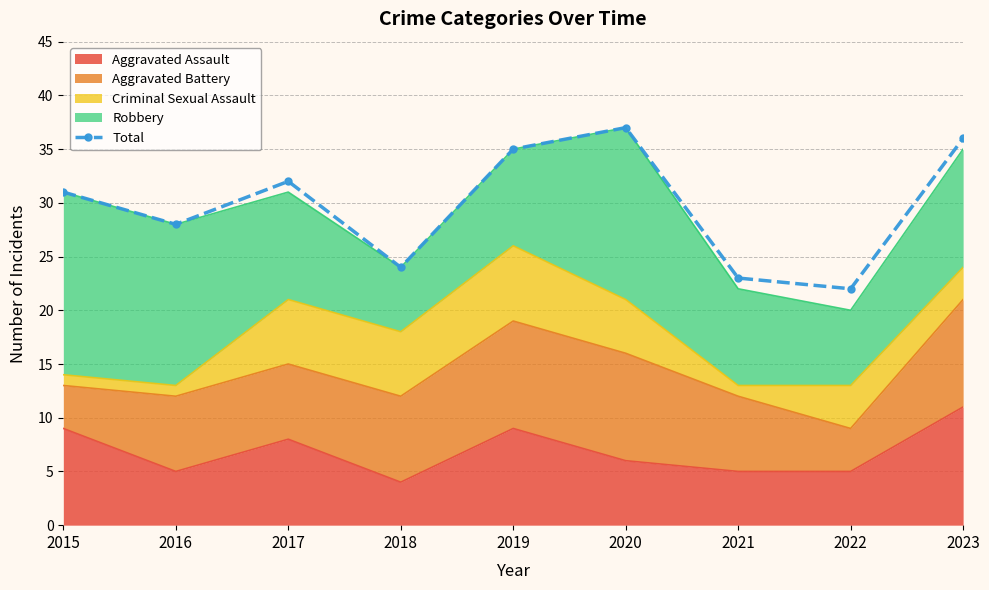

What is the difference between the maximum and minimum values?

15